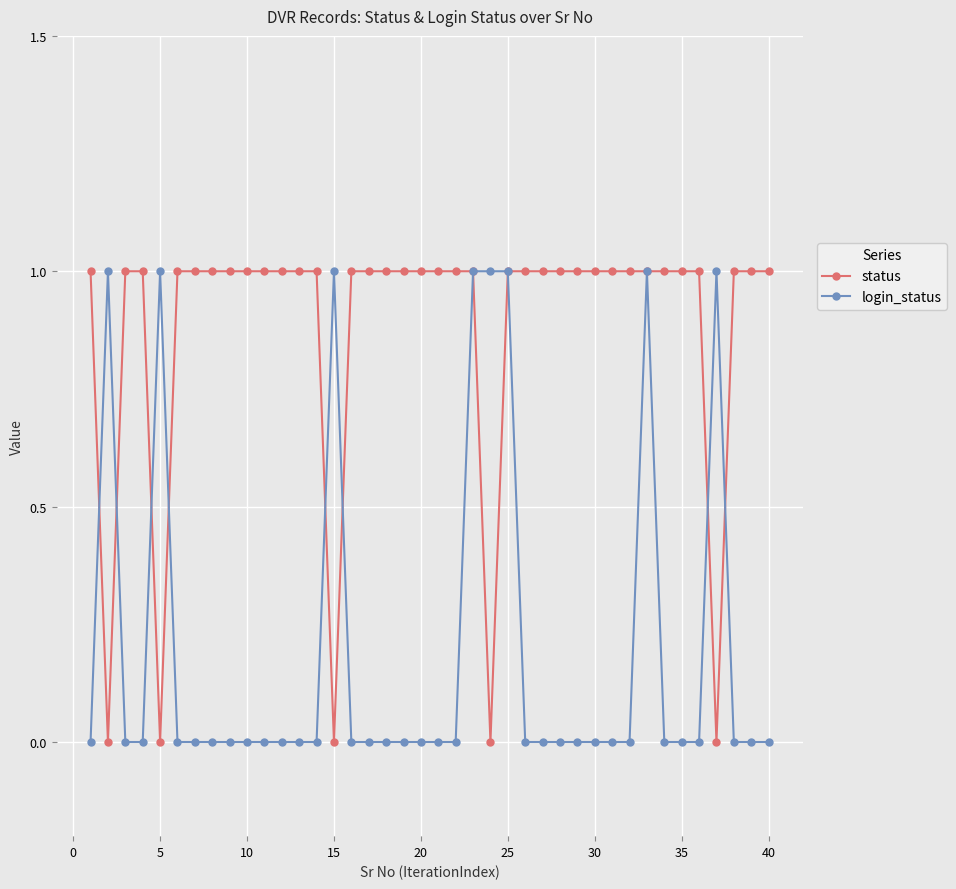

True or false: status and login_status cross at least once.

True